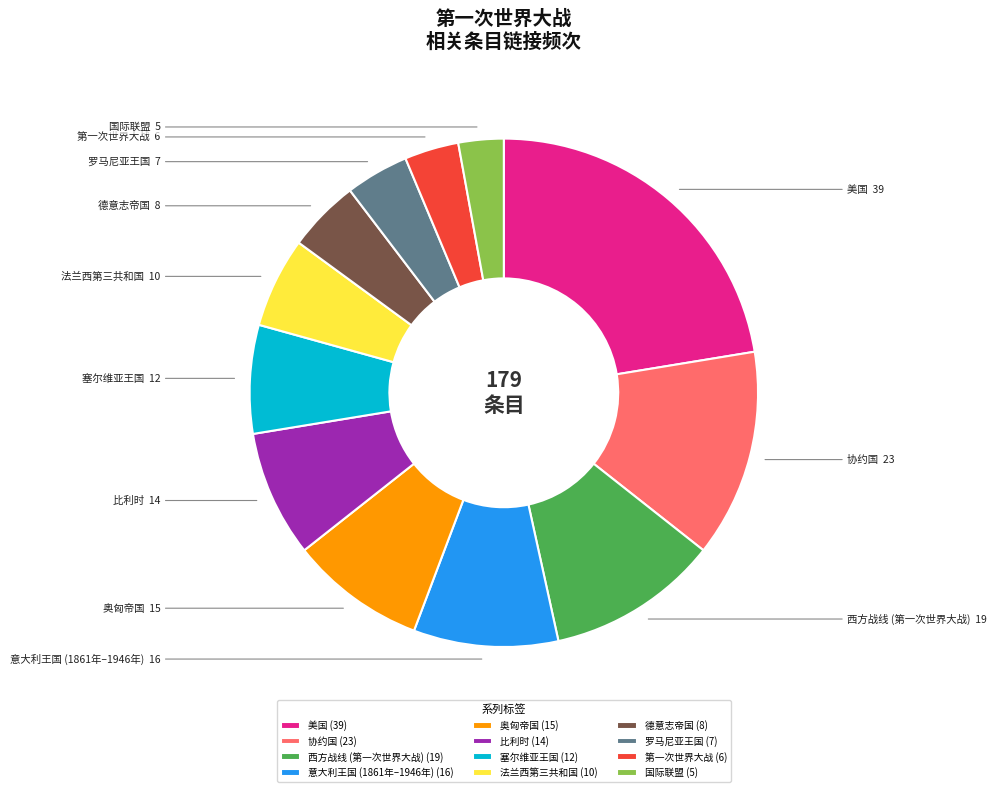

Rank the categories by value from lowest to highest.

国际联盟, 第一次世界大战, 罗马尼亚王国, 德意志帝国, 法兰西第三共和国, 塞尔维亚王国, 比利时, 奥匈帝国, 意大利王国 (1861年–1946年), 西方战线 (第一次世界大战), 协约国, 美国